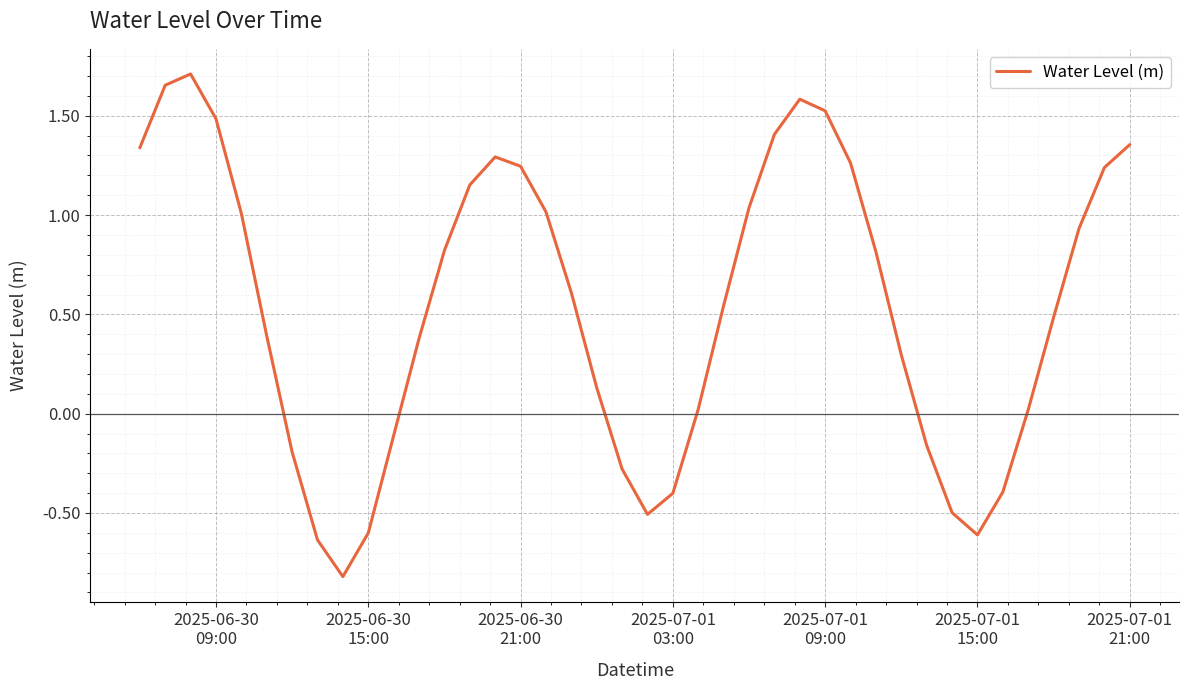

What is the minimum value shown in the chart?

-0.8